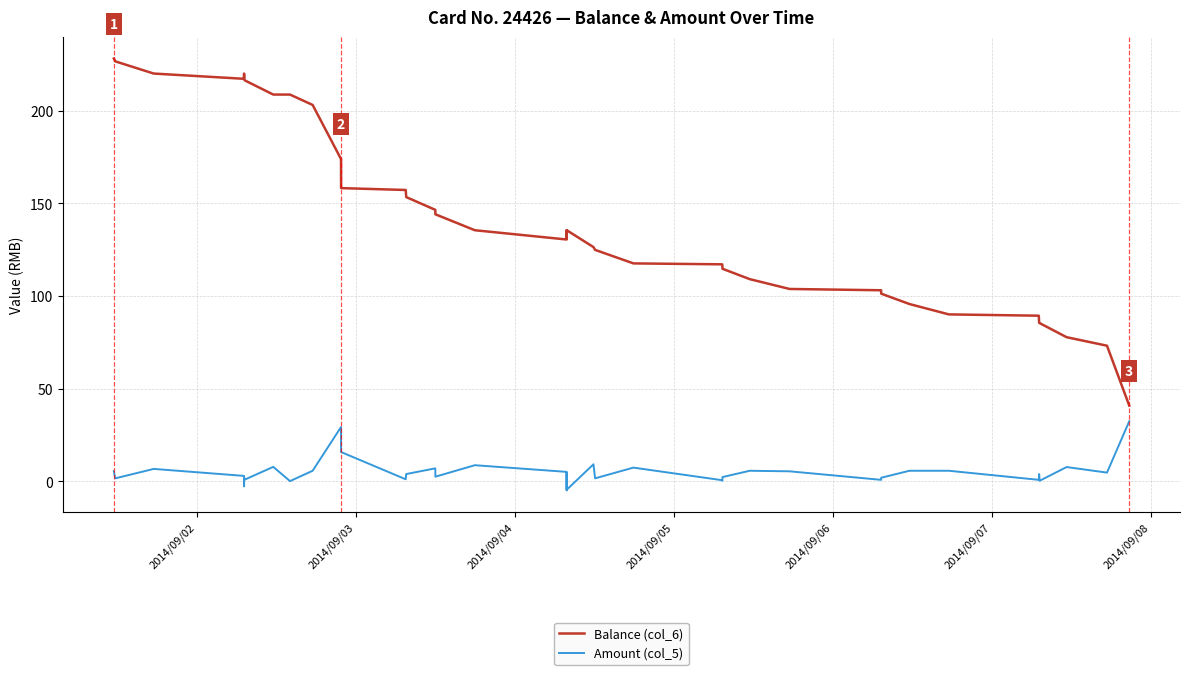

Which series has the largest total across all categories?

Balance (col_6)